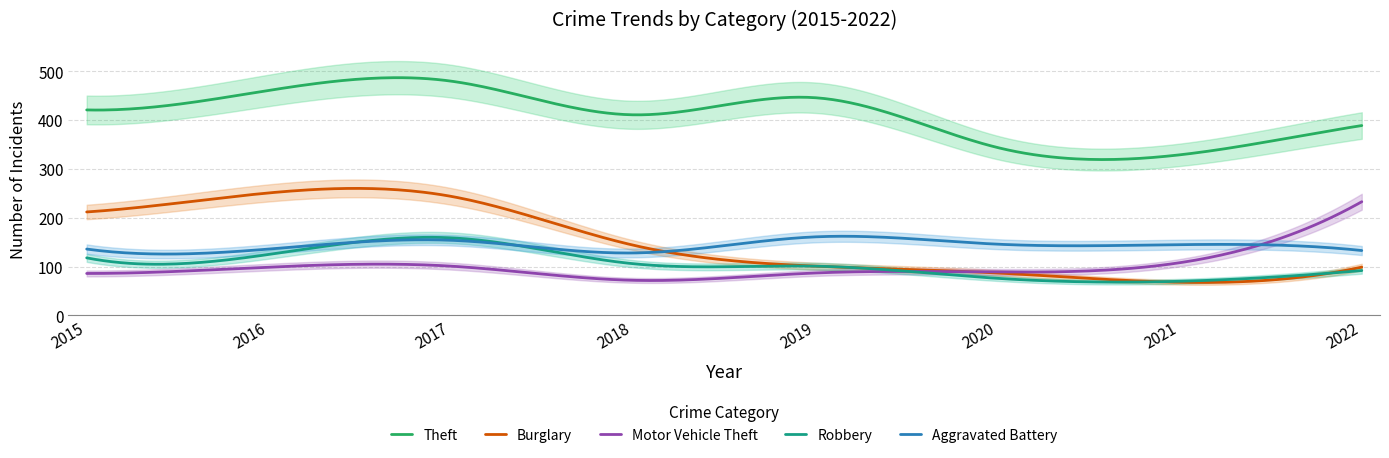

Between which two adjacent categories do Motor Vehicle Theft and Aggravated Battery first intersect?

2021 and 2022